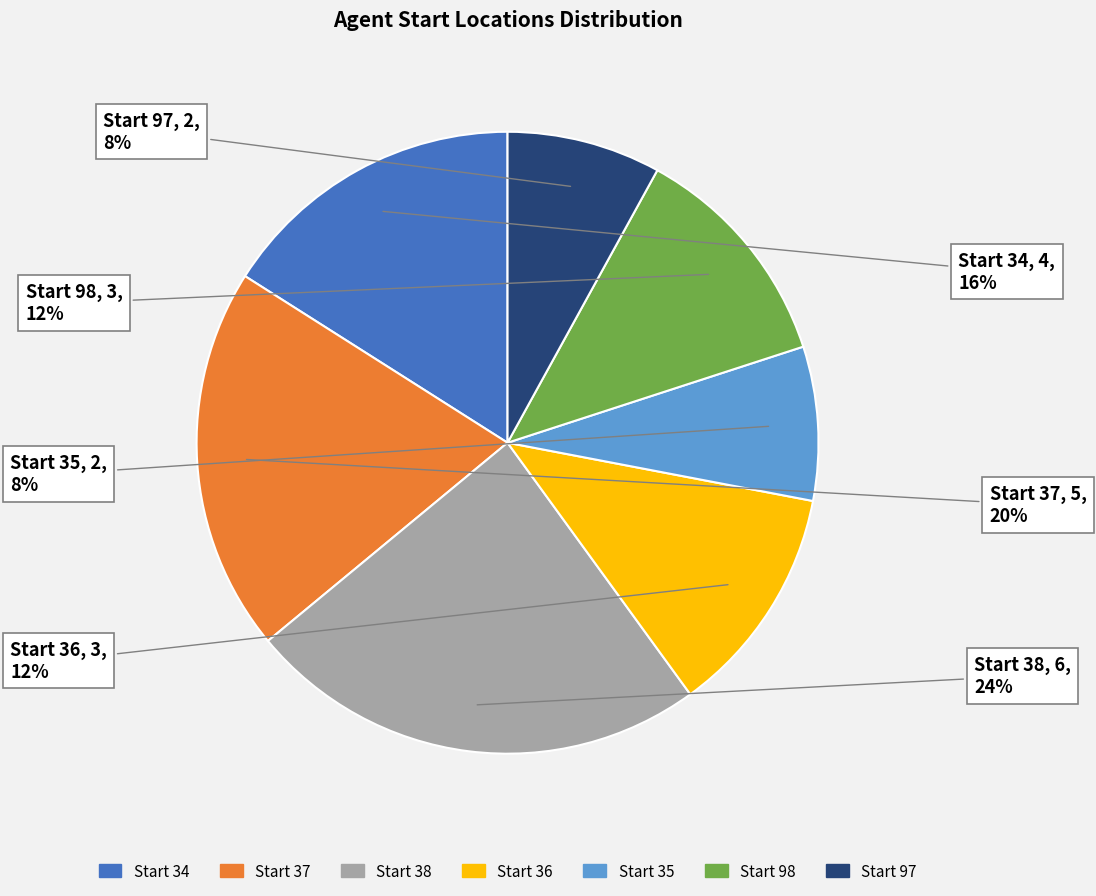

To the nearest percent, what is the difference between the largest and smallest slice percentages?

16%